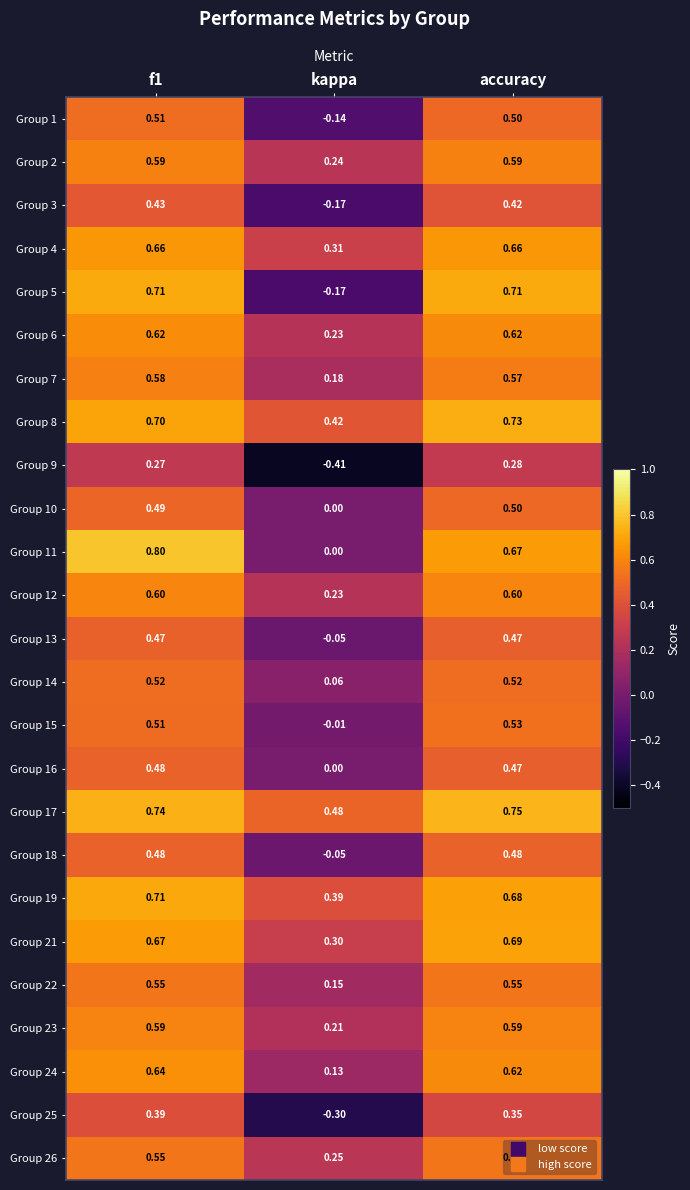

Is the value of Group 14 at accuracy greater than the value of Group 24 at accuracy?

No